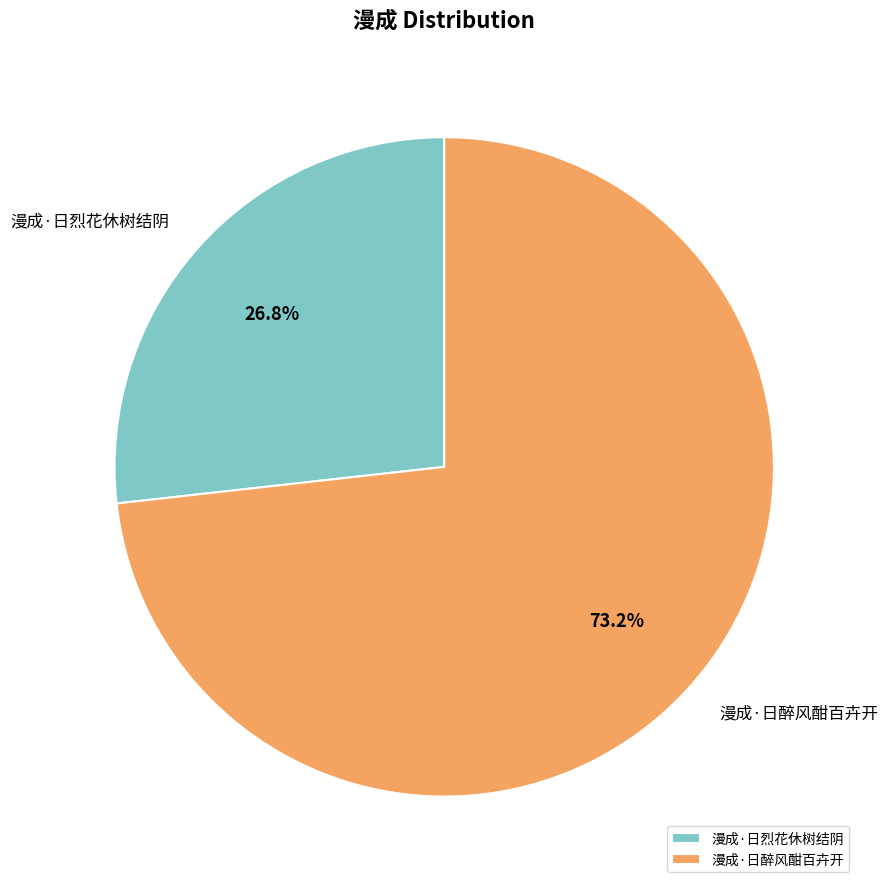

To the nearest percent, what portion does 漫成·日烈花休树结阴 represent?

27%